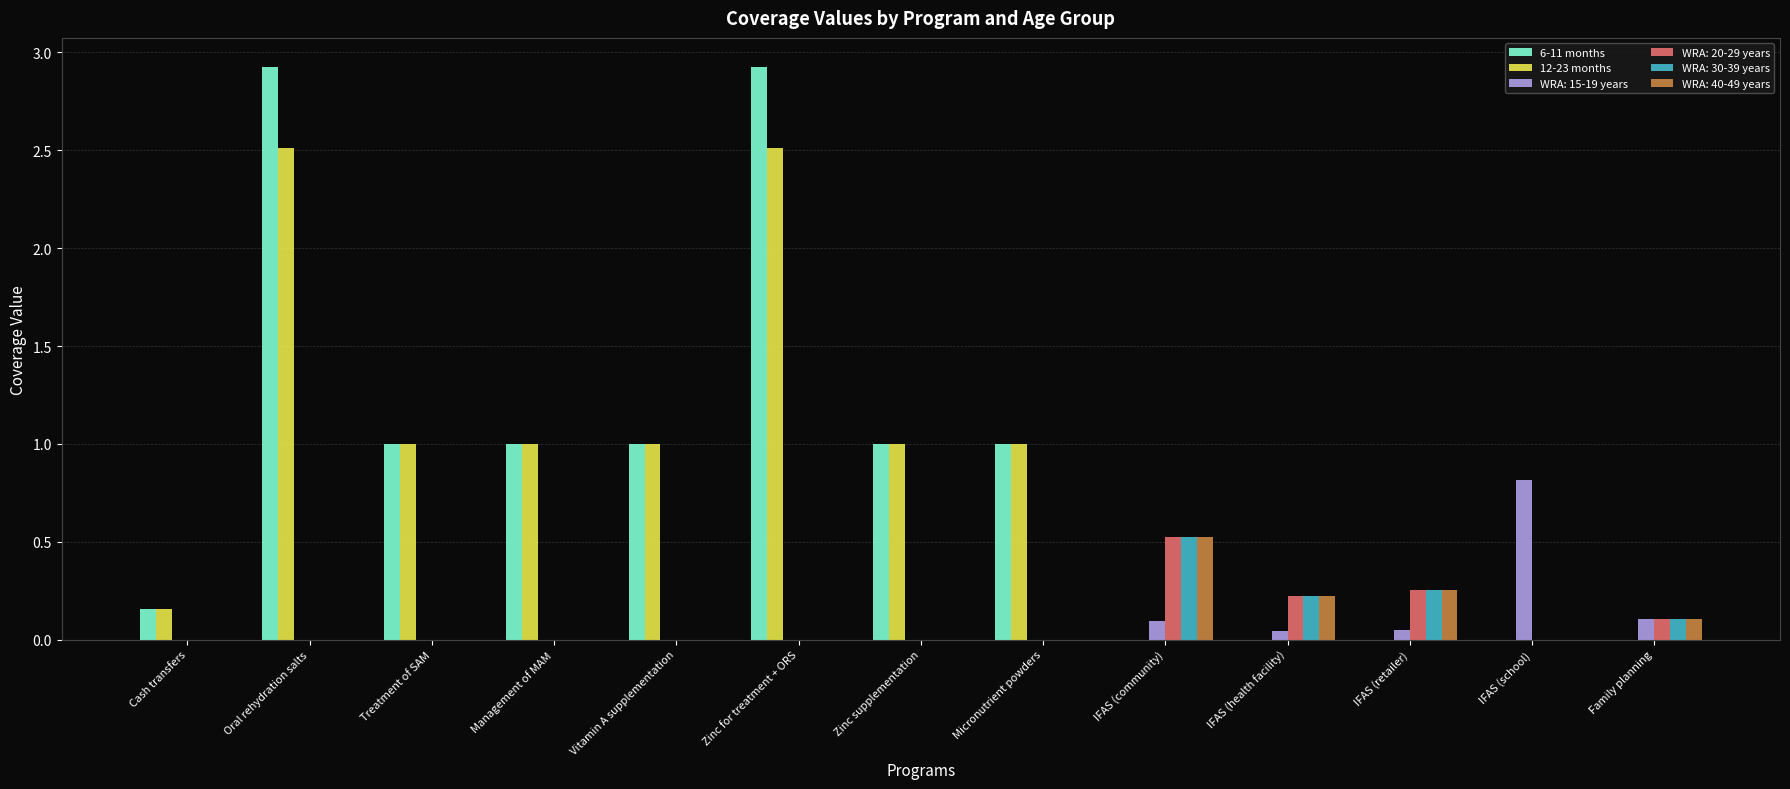

What is the total value across all series at Zinc supplementation?

2.0